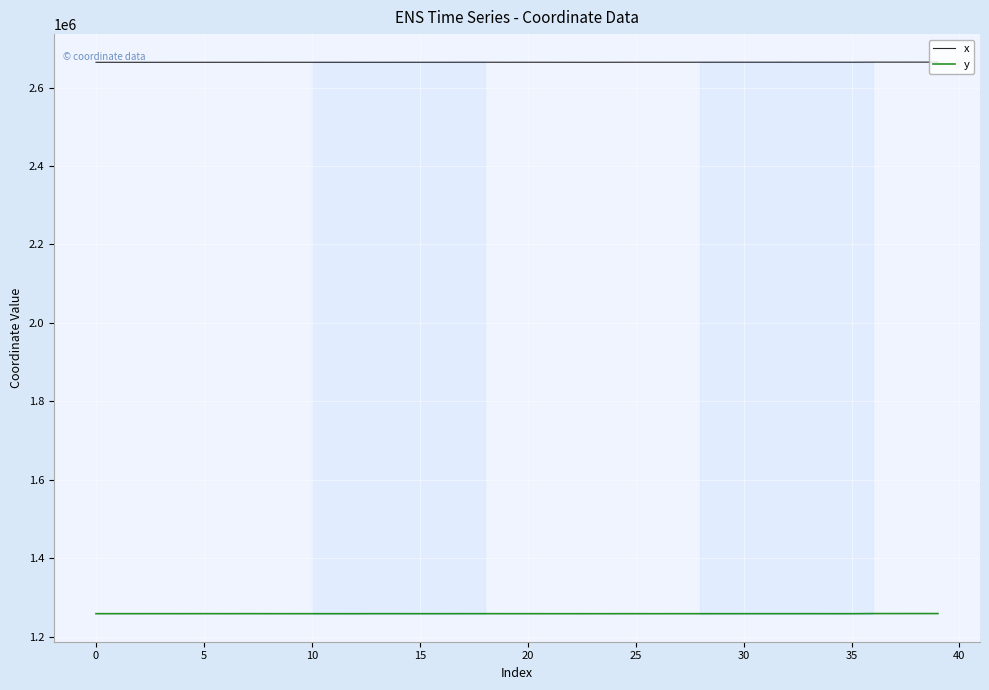

At which label is y closest to 1258679?

30